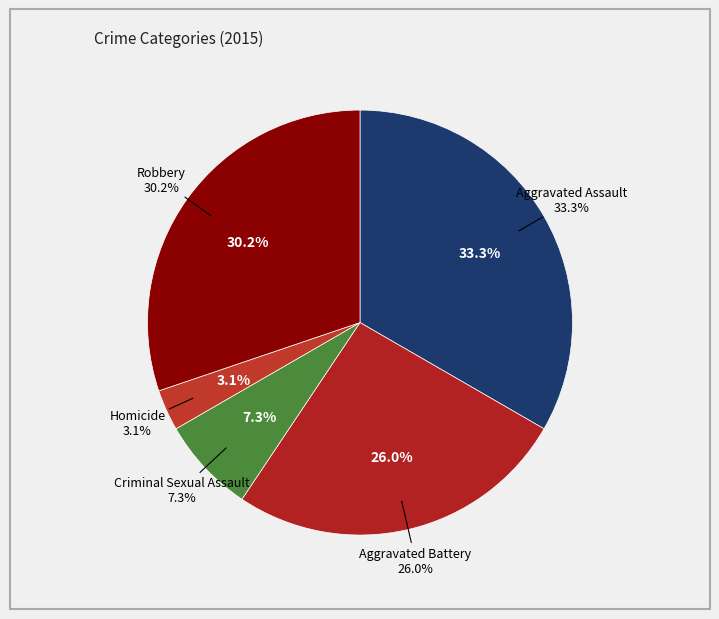

To the nearest percent, what is the difference between the largest and smallest slice percentages?

30%